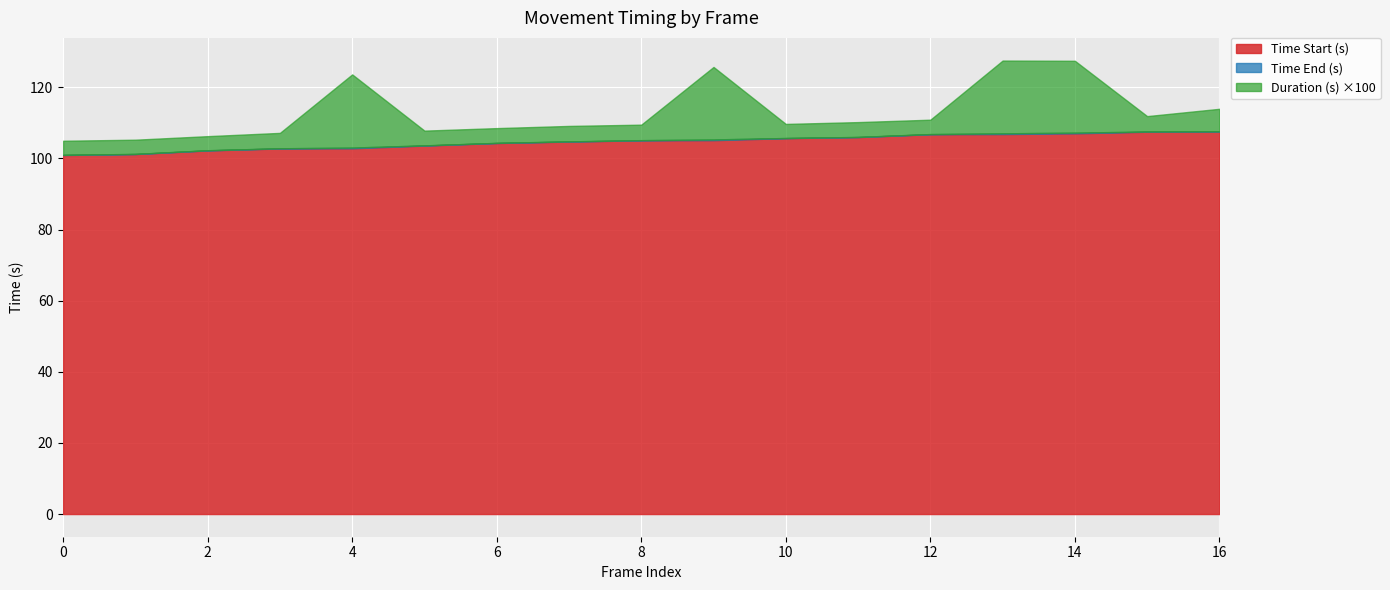

What is the sum of all Time End (s) values?

1781.6